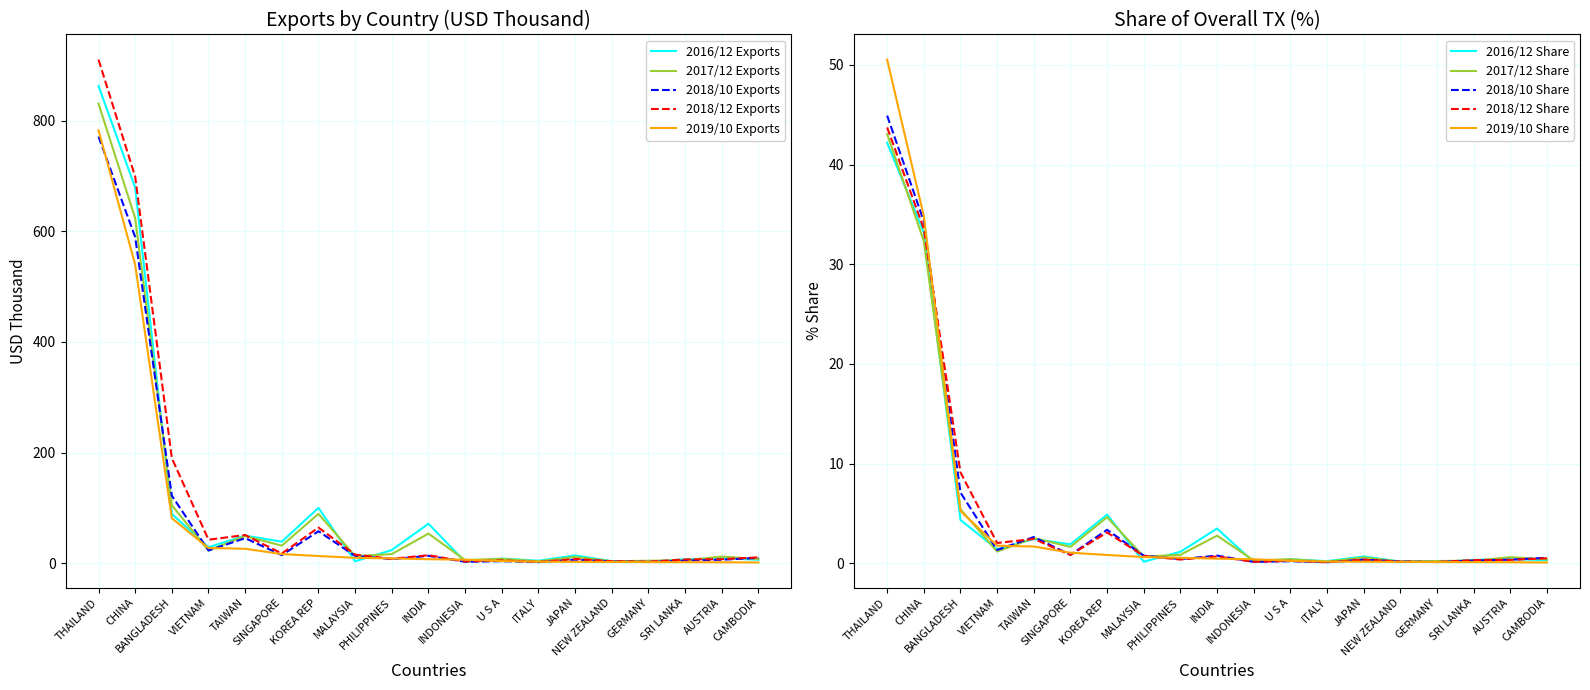

What is the difference between the maximum and second lowest values in the 2018/12 Exports series?

907.6